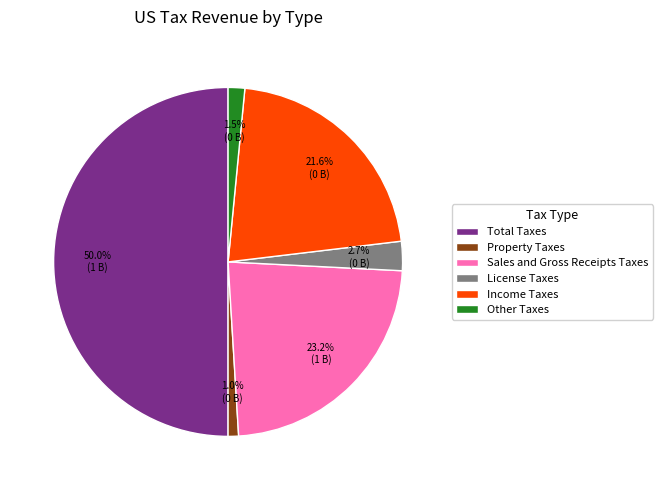

Does Other Taxes account for over 50% of the chart?

No